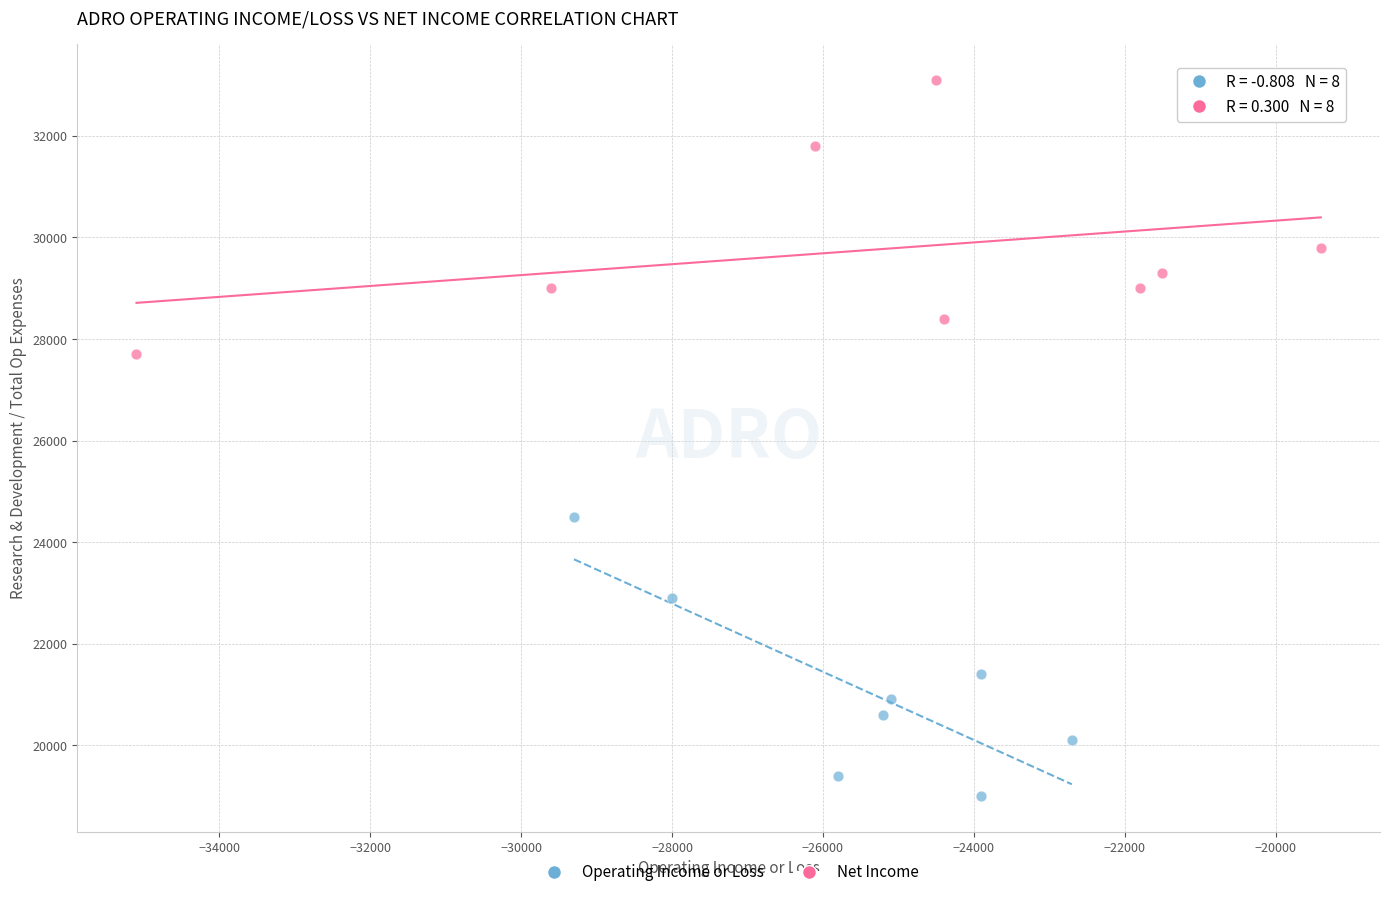

Which series reaches the minimum Y coordinate?

Operating Income or Loss